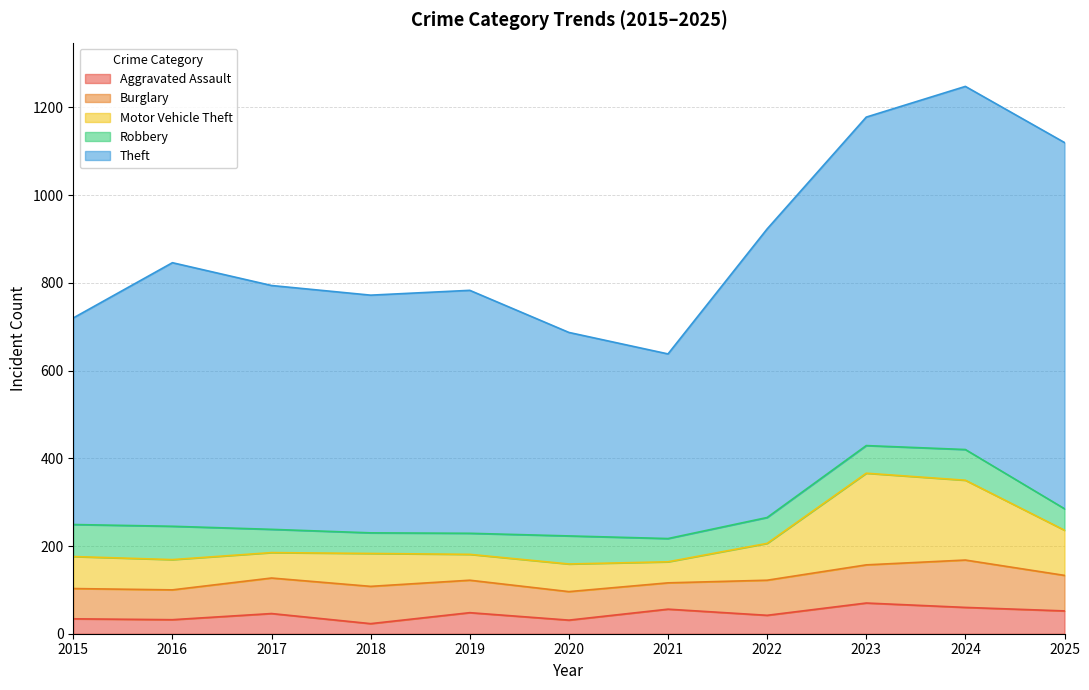

What is the sum of the Robbery values at 2019 and 2022?

107